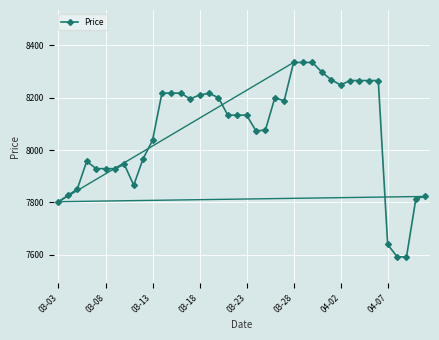

What is the sum of all values?

322785